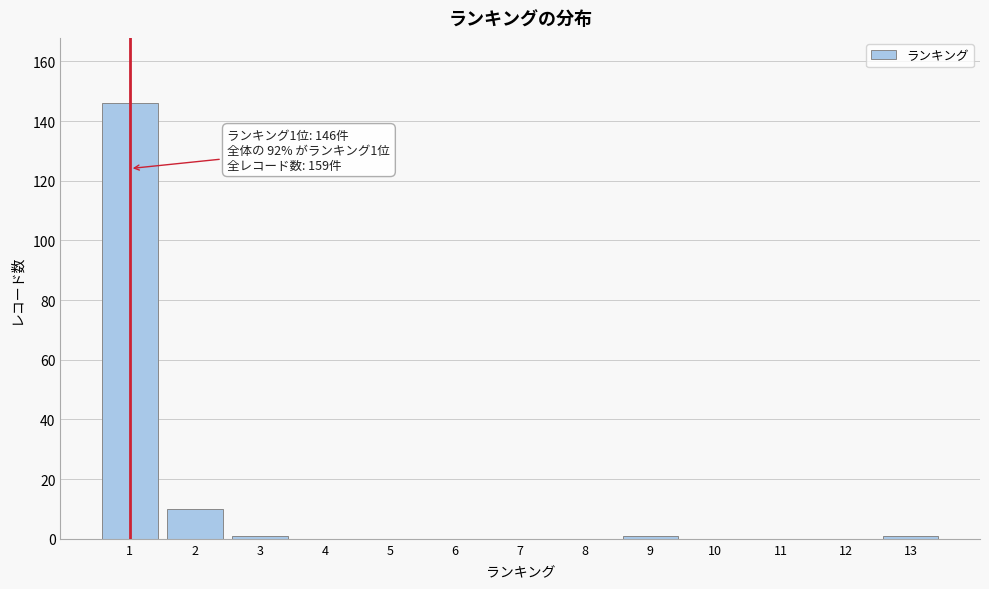

Reading right to left, what are all the values shown in this chart?

13=1	12=0	11=0	10=0	9=1	8=0	7=0	6=0	5=0	4=0	3=1	2=10	1=146